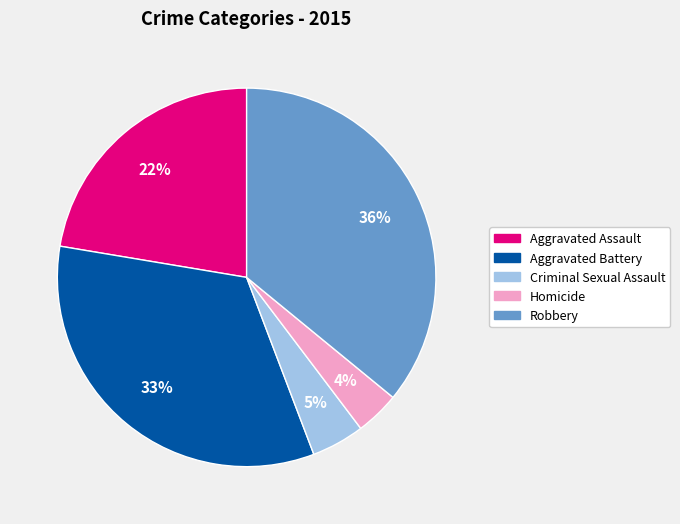

Does Homicide represent more than half of the total?

No